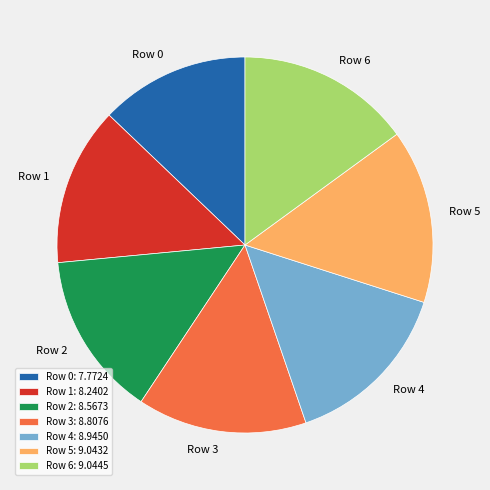

Count the number of slices in the pie.

7